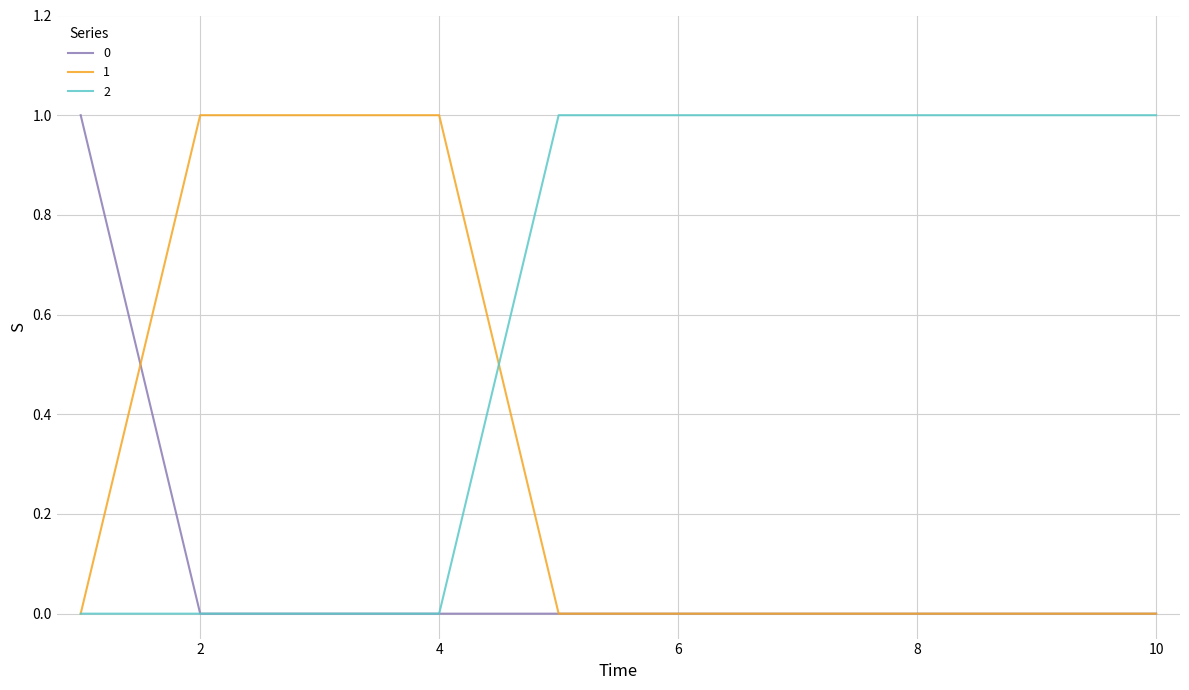

List the series in order of their overall mean, lowest first.

0, 1, 2